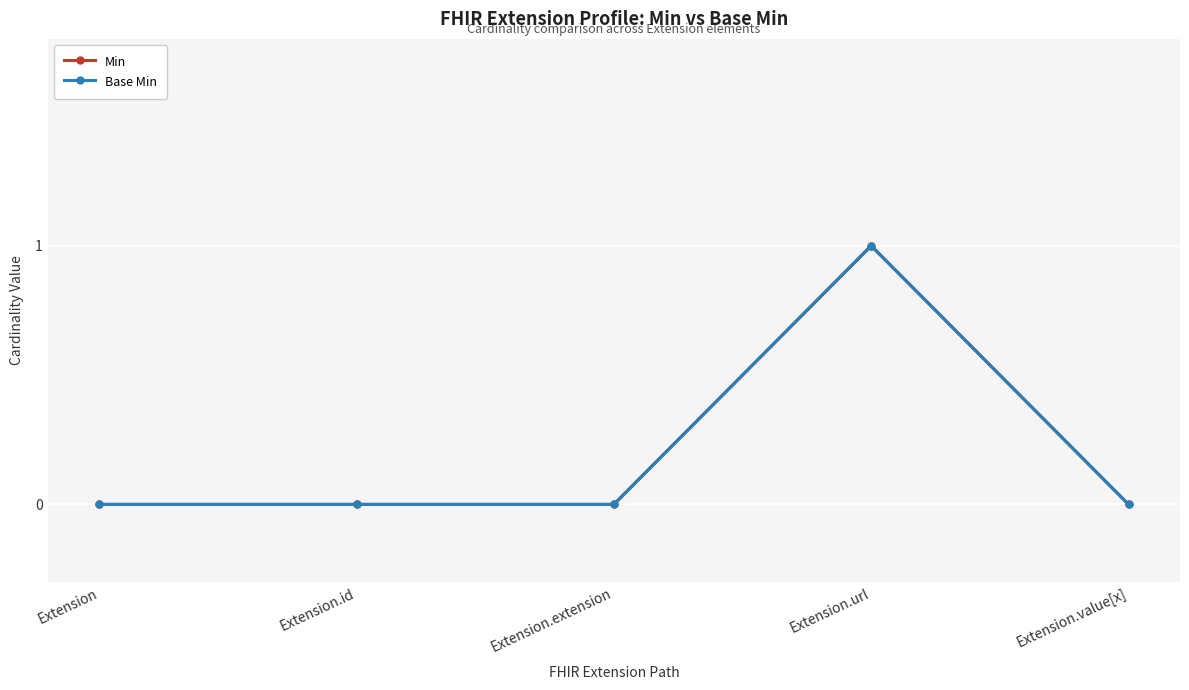

What is the highest value of the Min series?

1